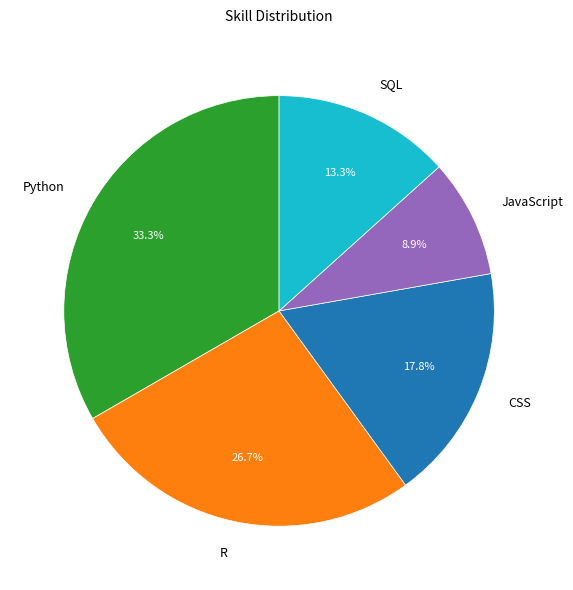

Between SQL and Python, which is larger?

Python